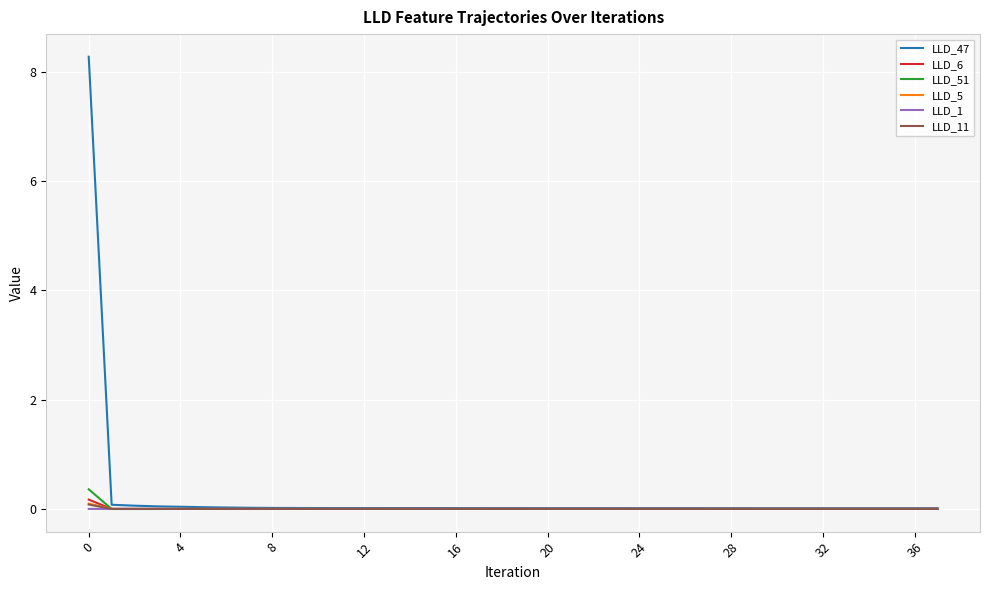

What is the maximum value for LLD_51?

0.4